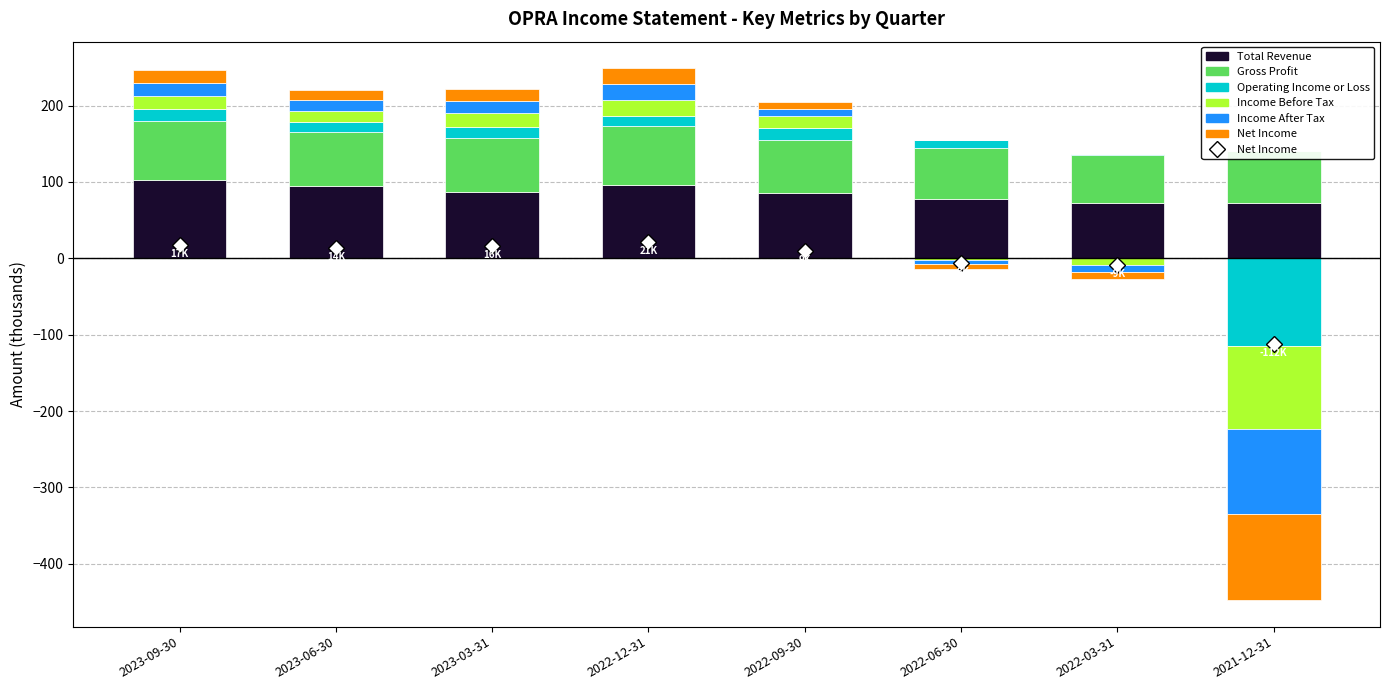

At how many categories does at least one series exceed 30?

8